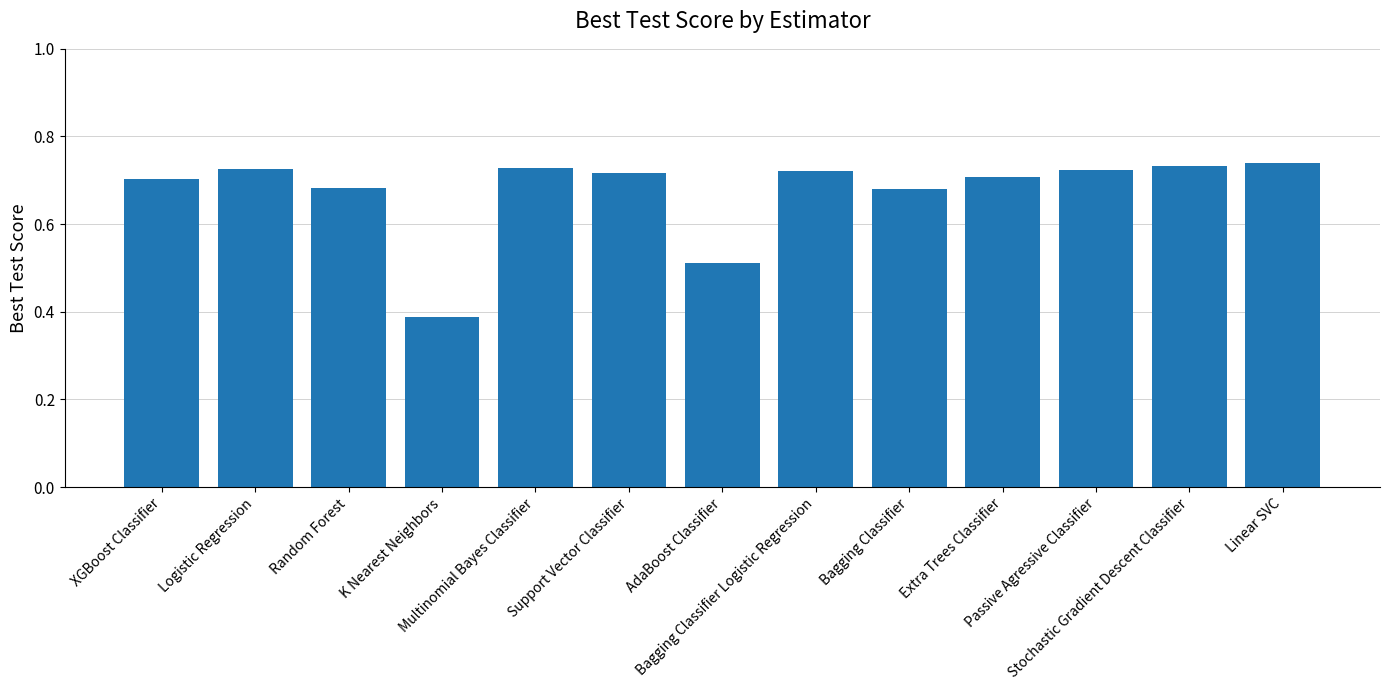

Count the values in the range 0 to 1.

13